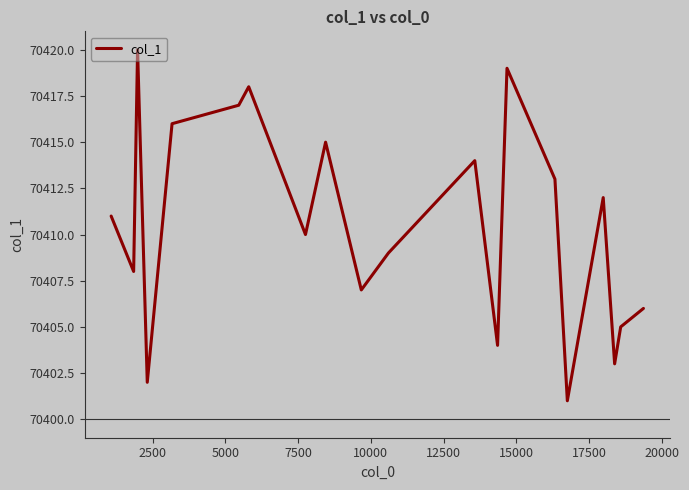

Does the chart have visible grid lines?

No